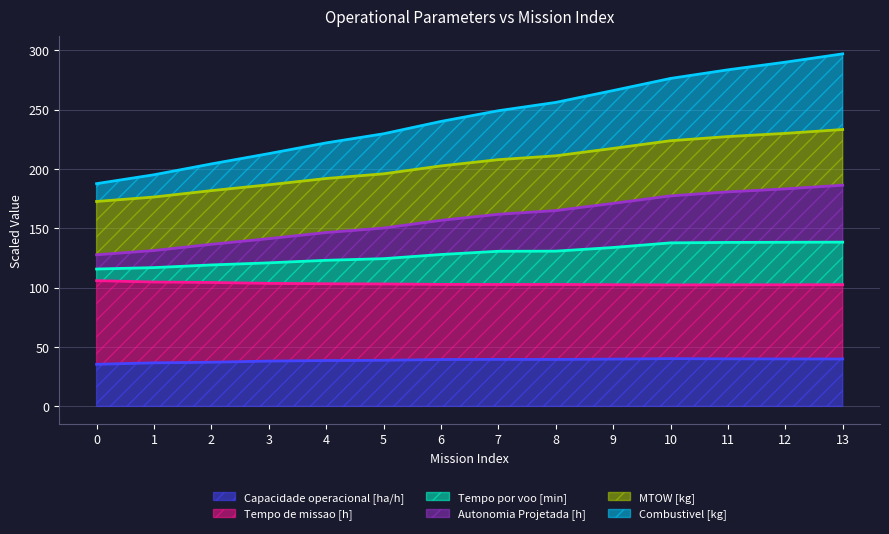

The value of Tempo por voo [min] at 5 is 207.5. True or false?

False